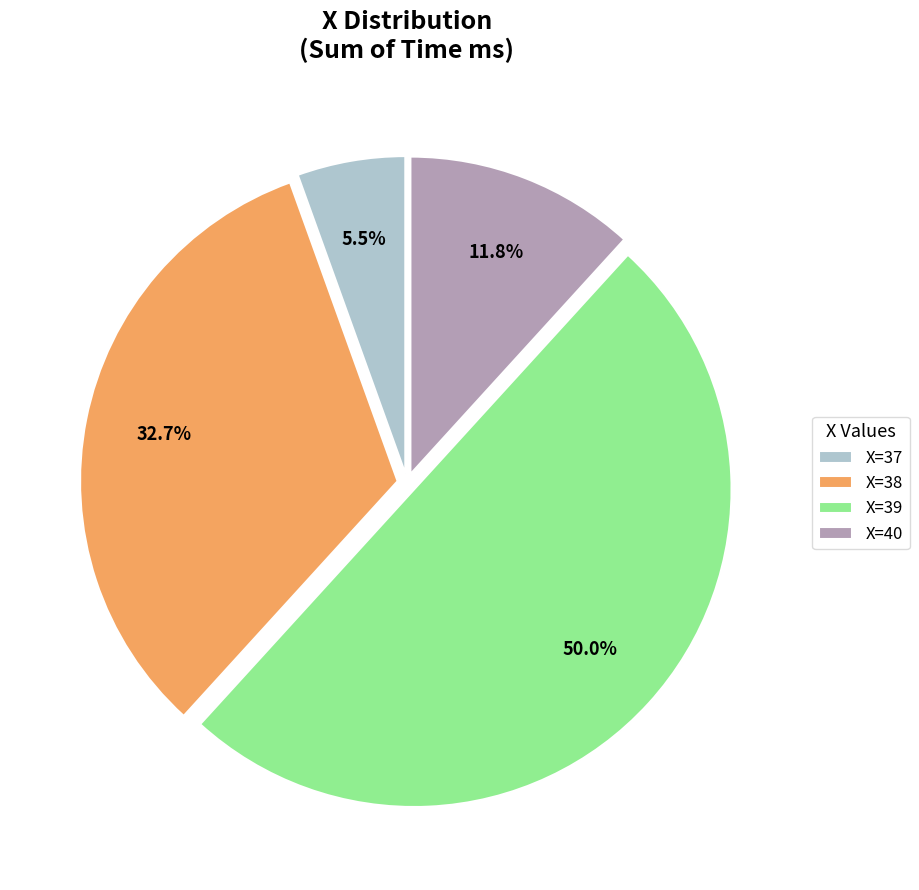

Count the number of slices in the pie.

4